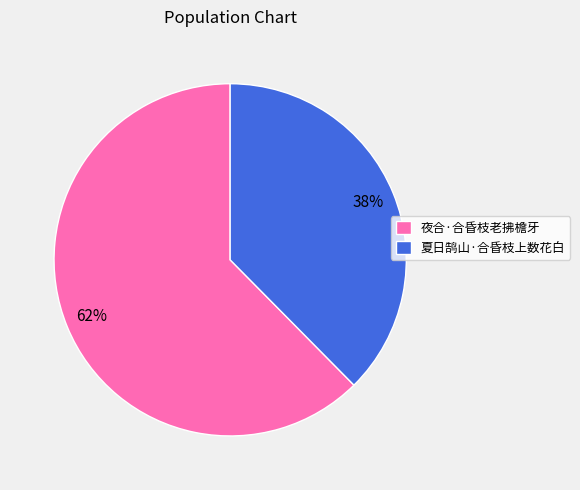

Which slice is the largest?

夜合·合昏枝老拂檐牙